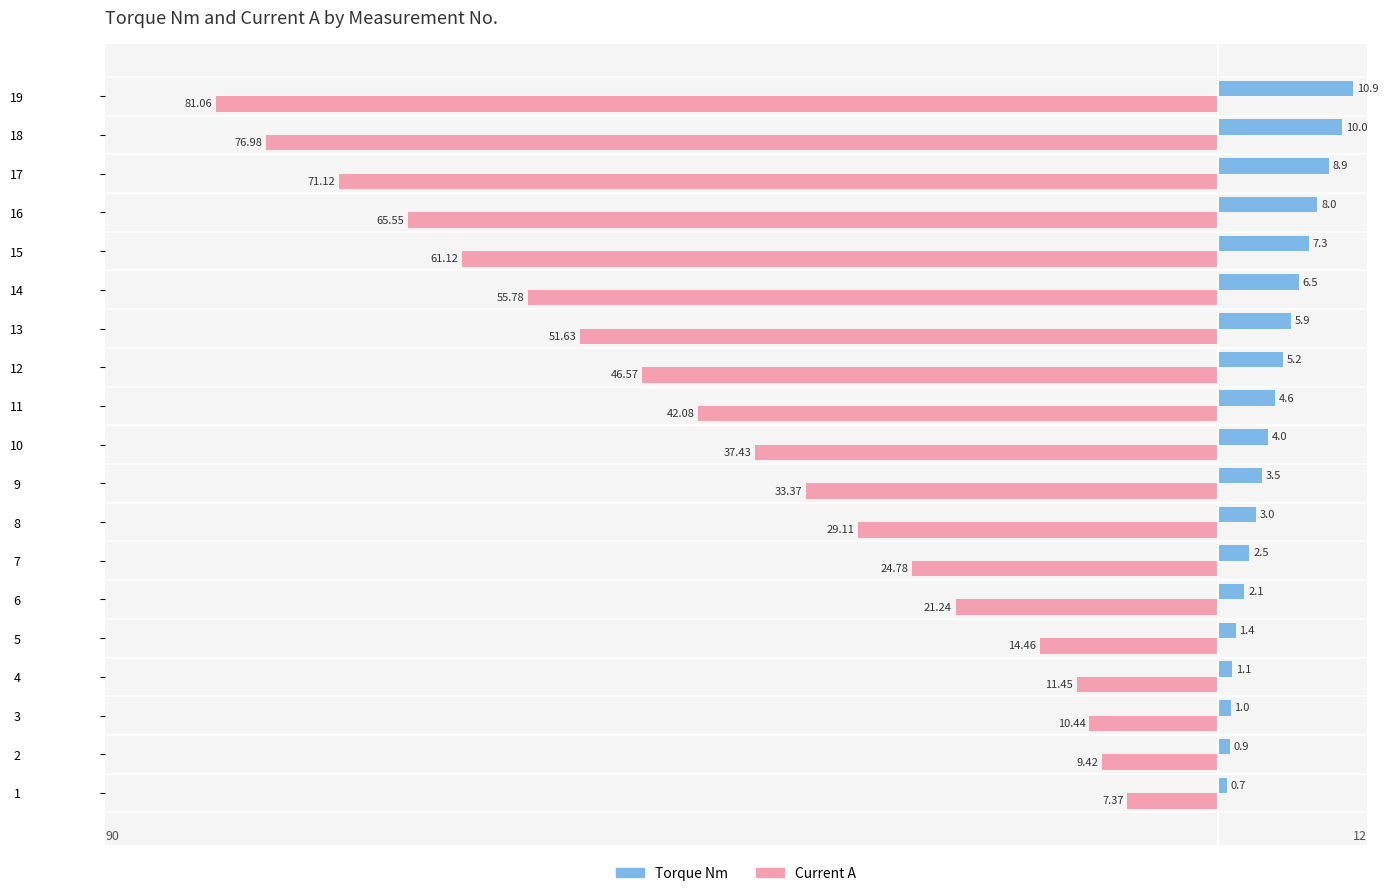

What are all the series names shown in the legend?

Torque Nm, Current A